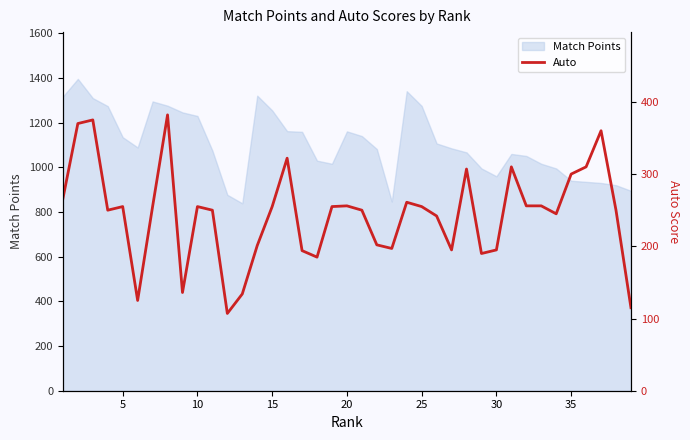

True or false: the data shows 550 at 36.

False